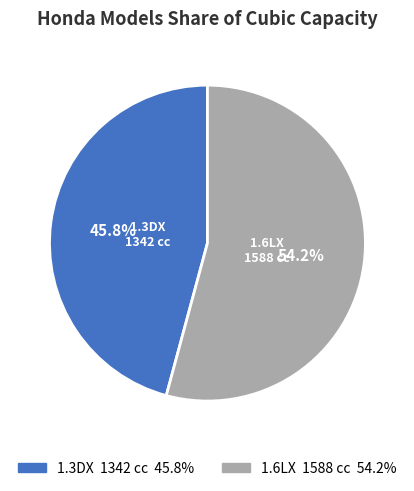

What is the majority slice?

1.6LX